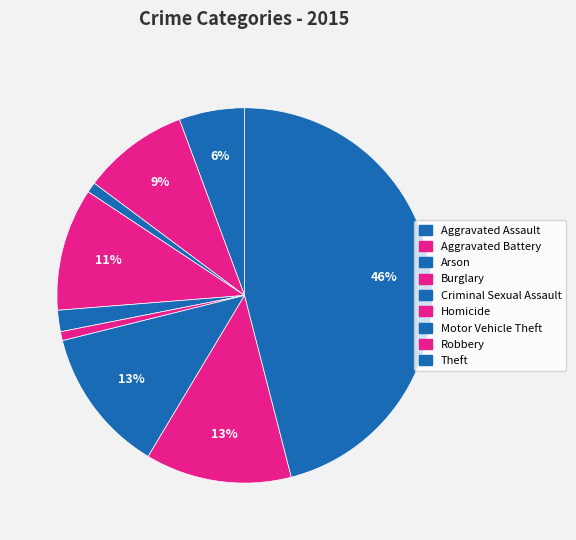

The Homicide slice represents 1% of the pie. True or false?

True